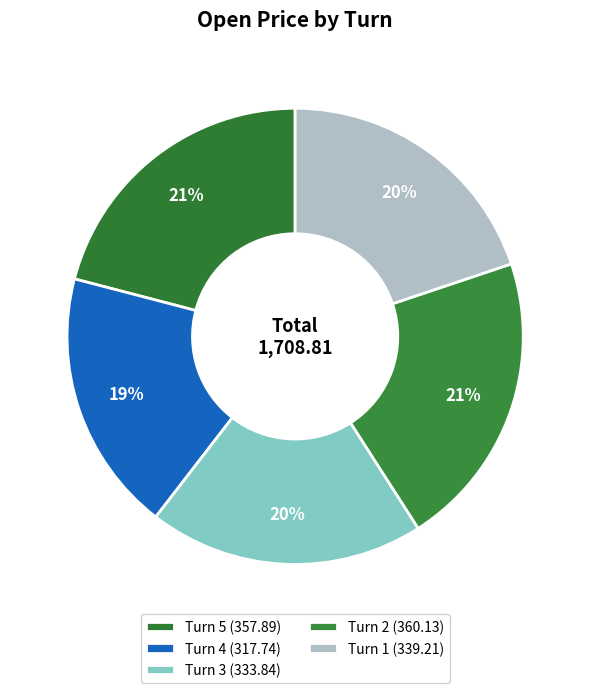

Does Turn 4 represent more than half of the total?

No